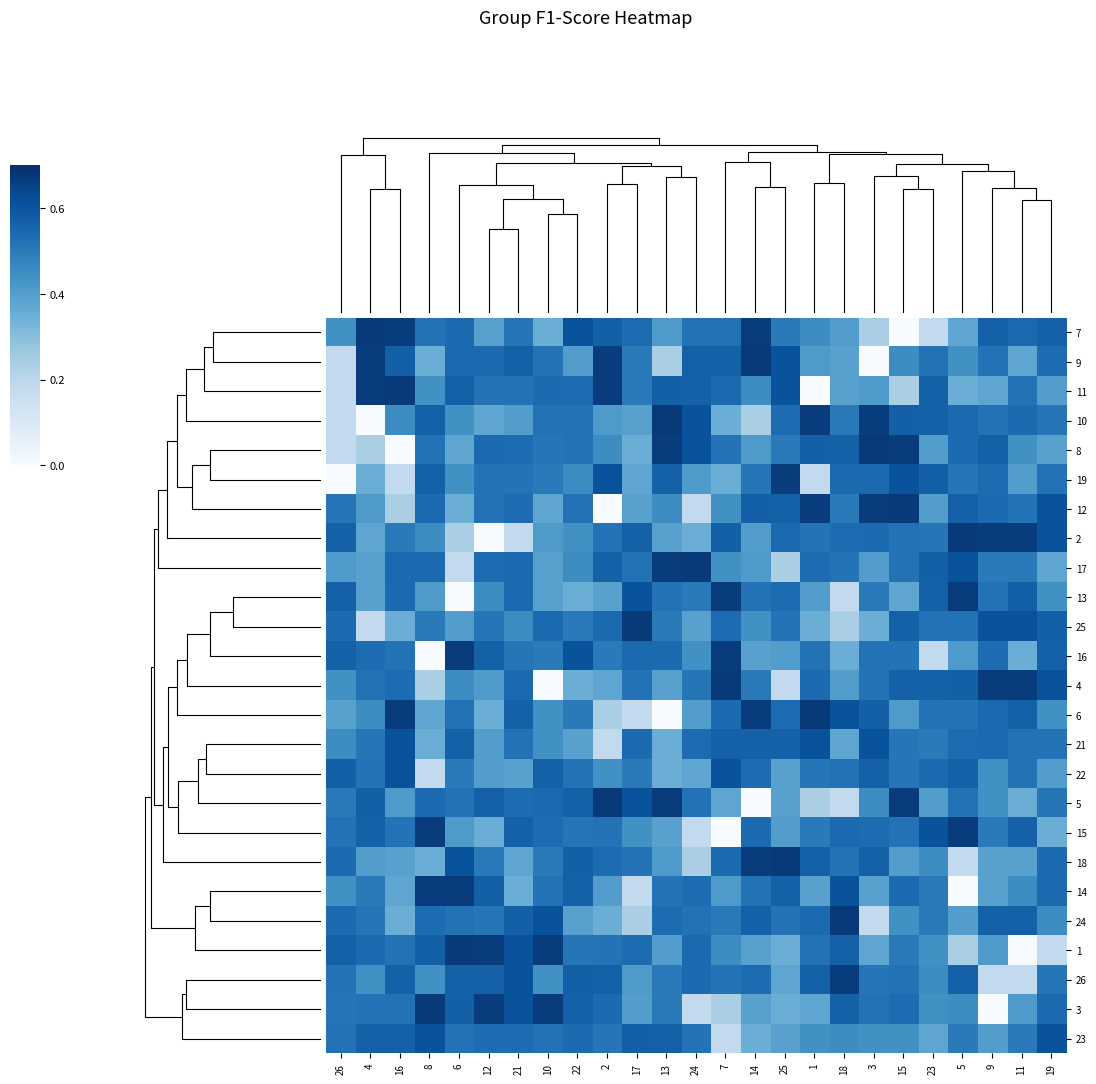

List the series in order of their peak value, highest first.

7, 9, 11, 10, 8, 12, 2, 17, 25, 4, 6, 5, 18, 24, 1, 3, 19, 13, 16, 15, 14, 26, 21, 22, 23